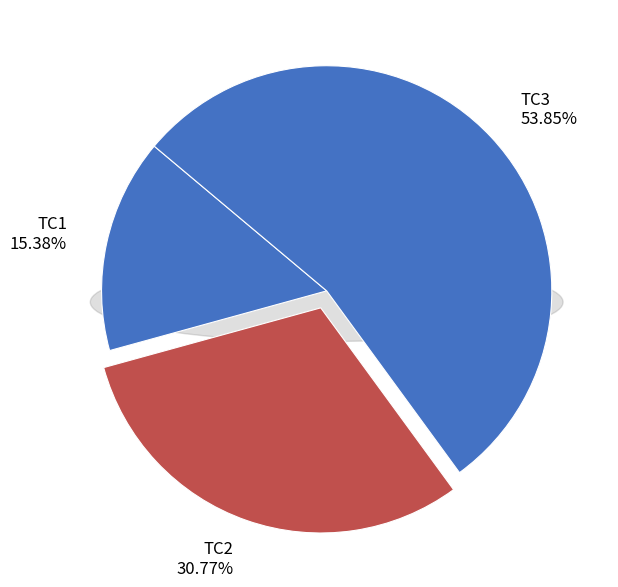

Which category has the biggest portion of the pie?

TC3